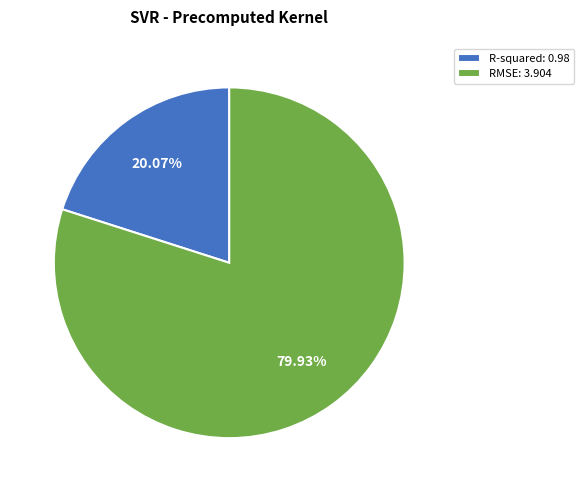

How many segments does this pie chart have?

2